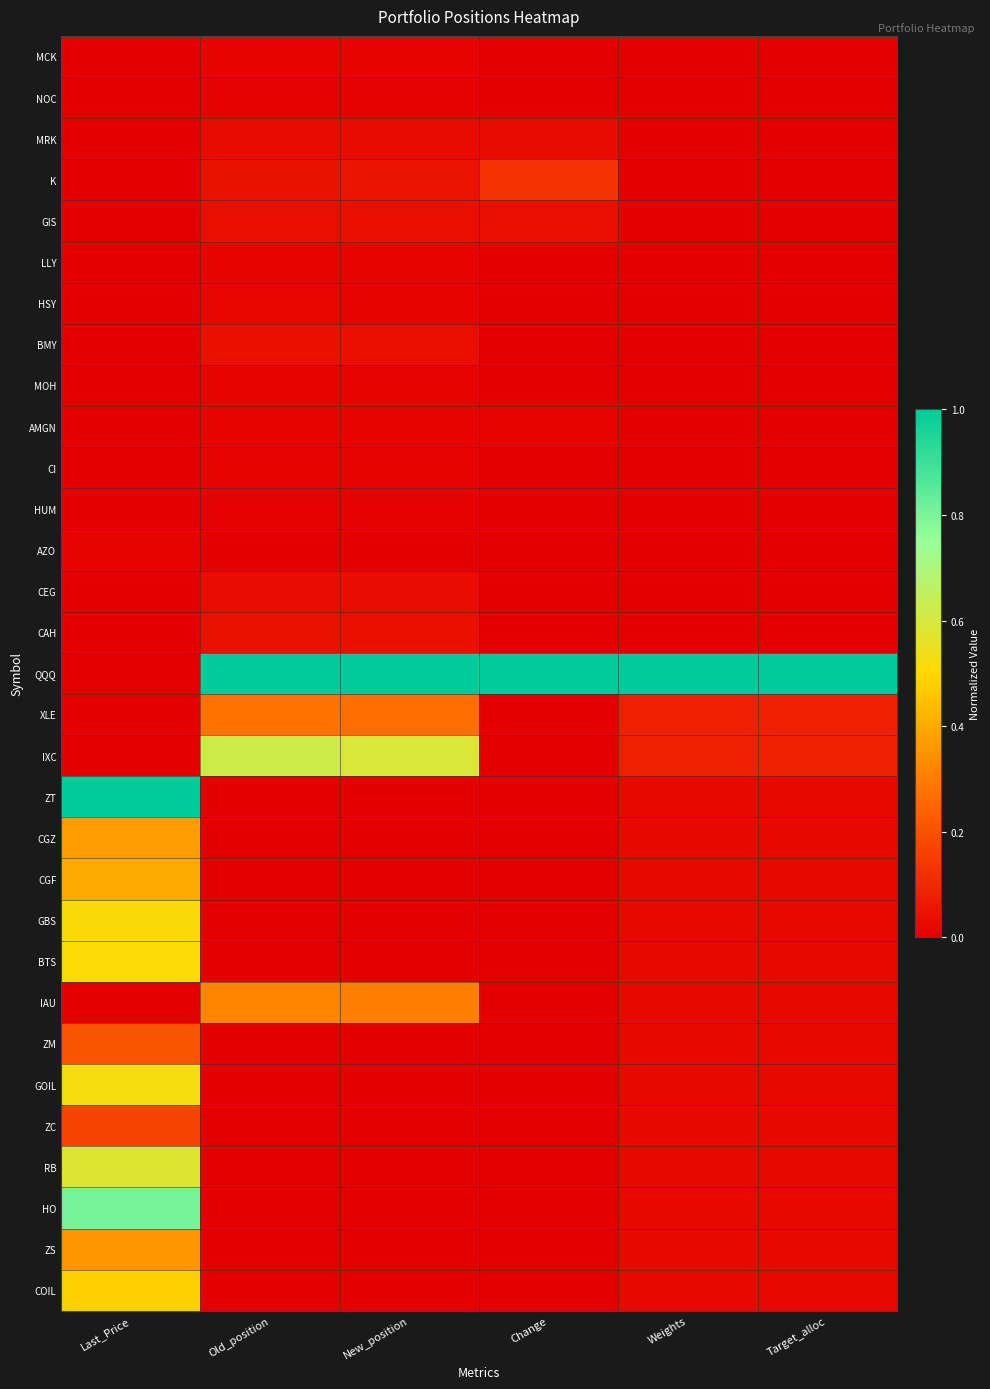

Which series changed the most between Old_position and Target_alloc?

IXC